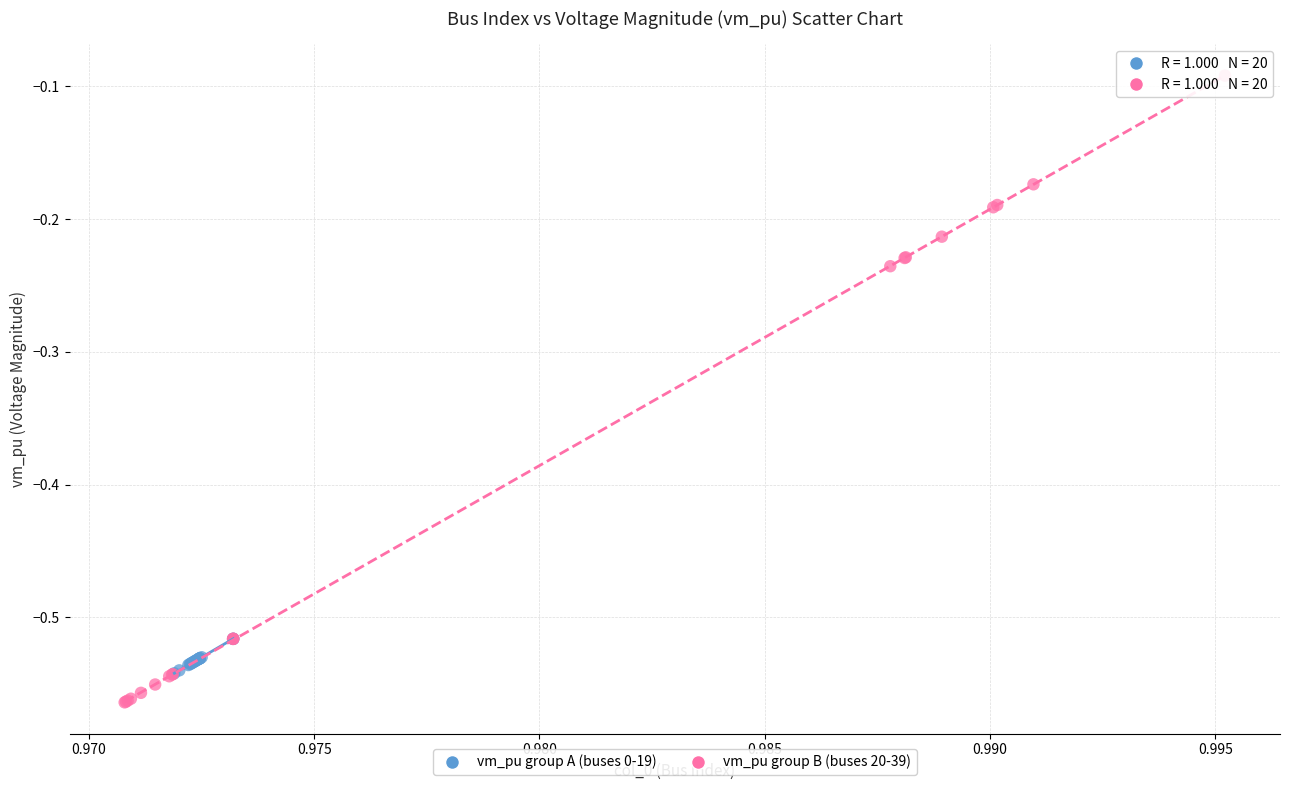

Which series contains the highest Y value?

vm_pu group B (buses 20-39)